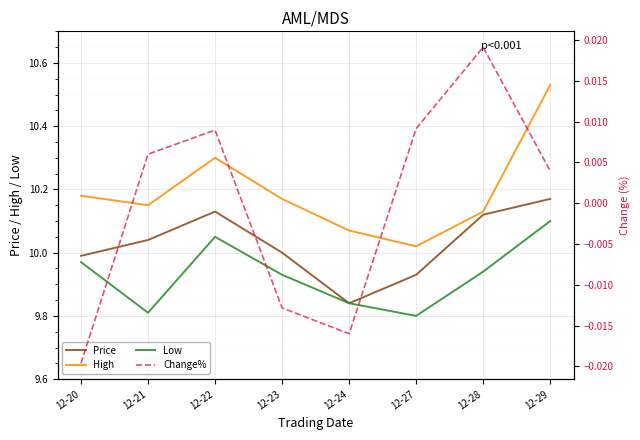

Which series has the widest spread of values?

High